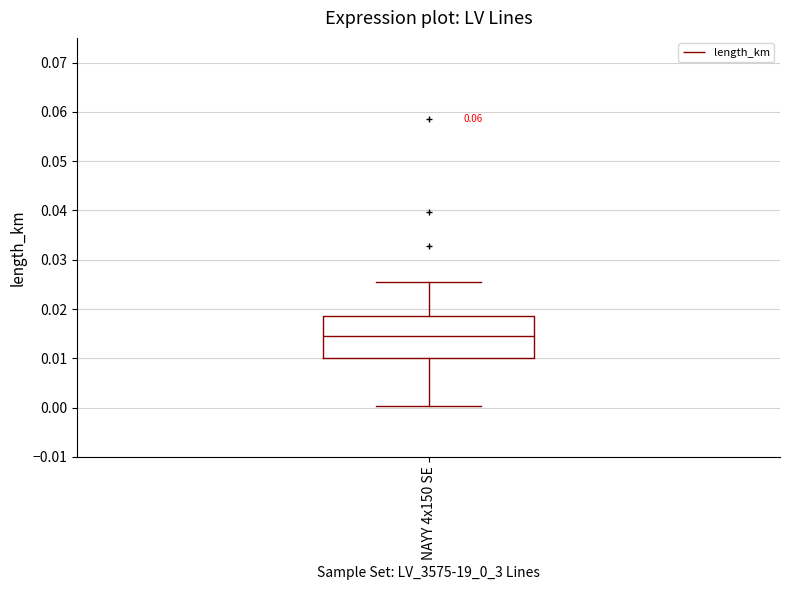

Where is the lower edge of the box for NAYY 4x150 SE on the y-axis? The values are not printed on the chart, so give them approximately, as read against the axis.

0.010